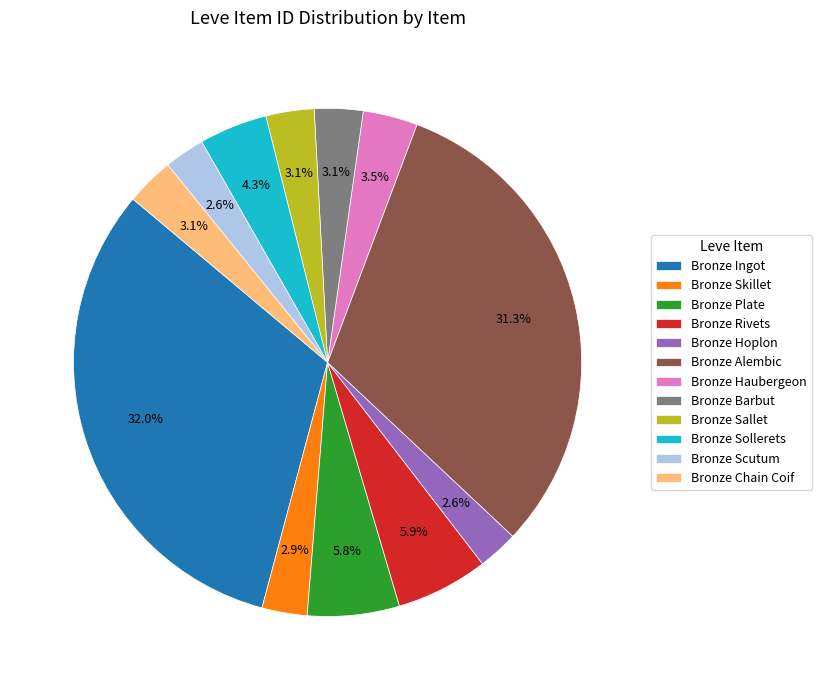

Count the number of slices in the pie.

12